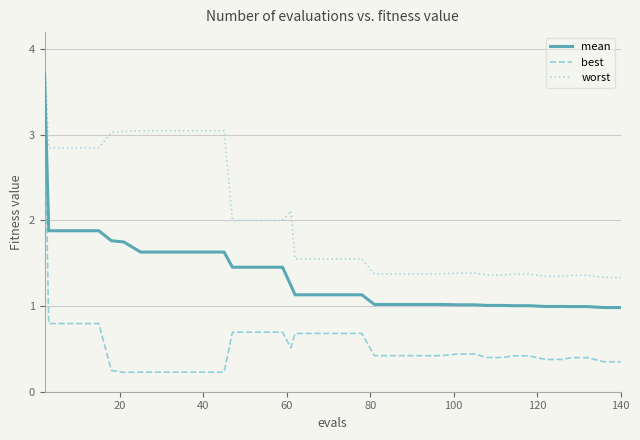

List the series in order of their peak value, lowest first.

best, mean, worst